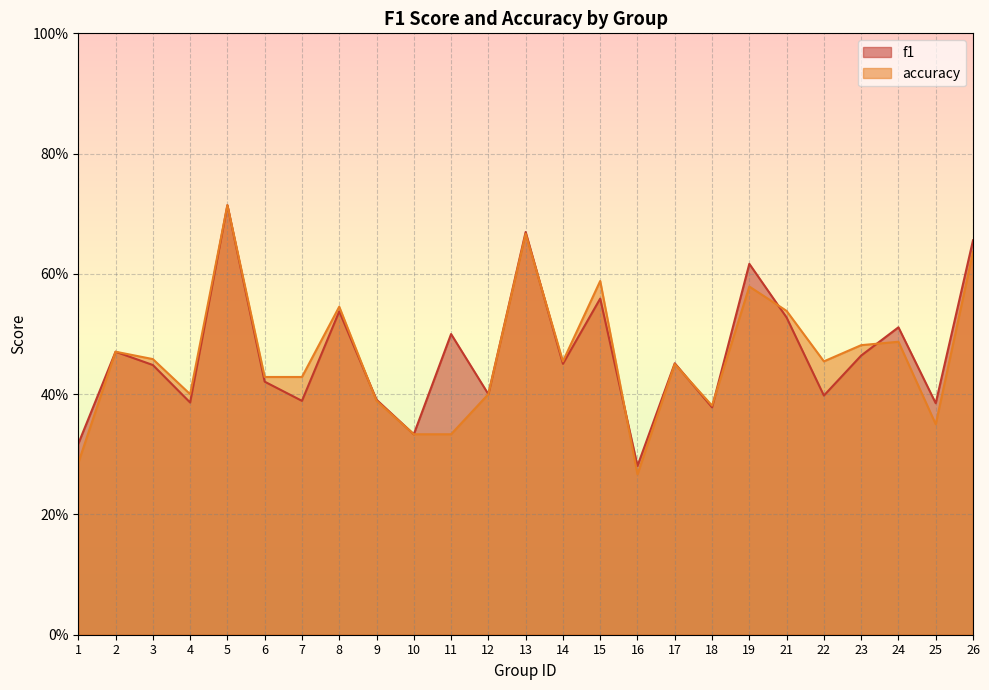

Reading left to right, transcribe all the data shown in this chart.

f1: 1=0.3	2=0.5	3=0.4	4=0.4	5=0.7	6=0.4	7=0.4	8=0.5	9=0.4	10=0.3	11=0.5	12=0.4	13=0.7	14=0.5	15=0.6	16=0.3	17=0.5	18=0.4	19=0.6	21=0.5	22=0.4	23=0.5	24=0.5	25=0.4	26=0.7
accuracy: 1=0.3	2=0.5	3=0.5	4=0.4	5=0.7	6=0.4	7=0.4	8=0.5	9=0.4	10=0.3	11=0.3	12=0.4	13=0.7	14=0.5	15=0.6	16=0.3	17=0.5	18=0.4	19=0.6	21=0.5	22=0.5	23=0.5	24=0.5	25=0.3	26=0.6